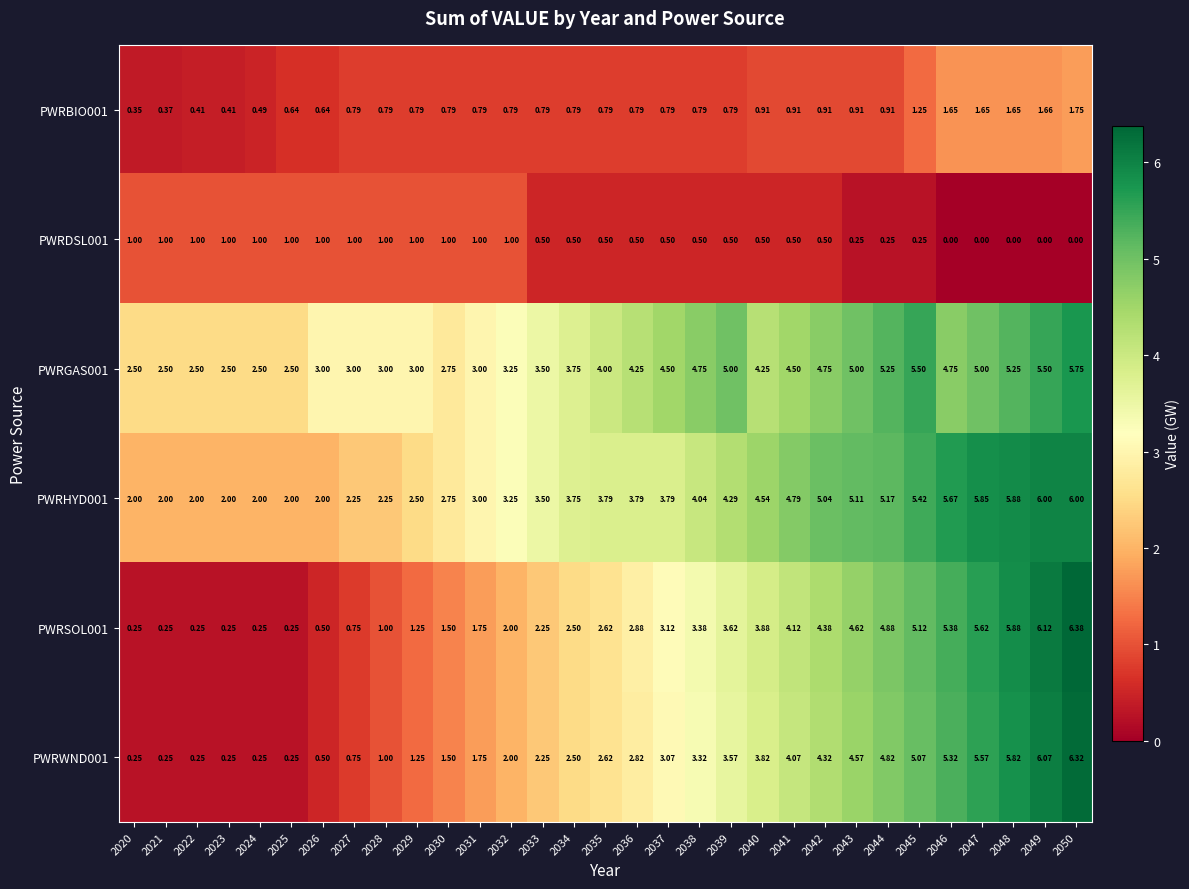

Is the value of PWRDSL001 at 2036 greater than the value of PWRWND001 at 2049?

No